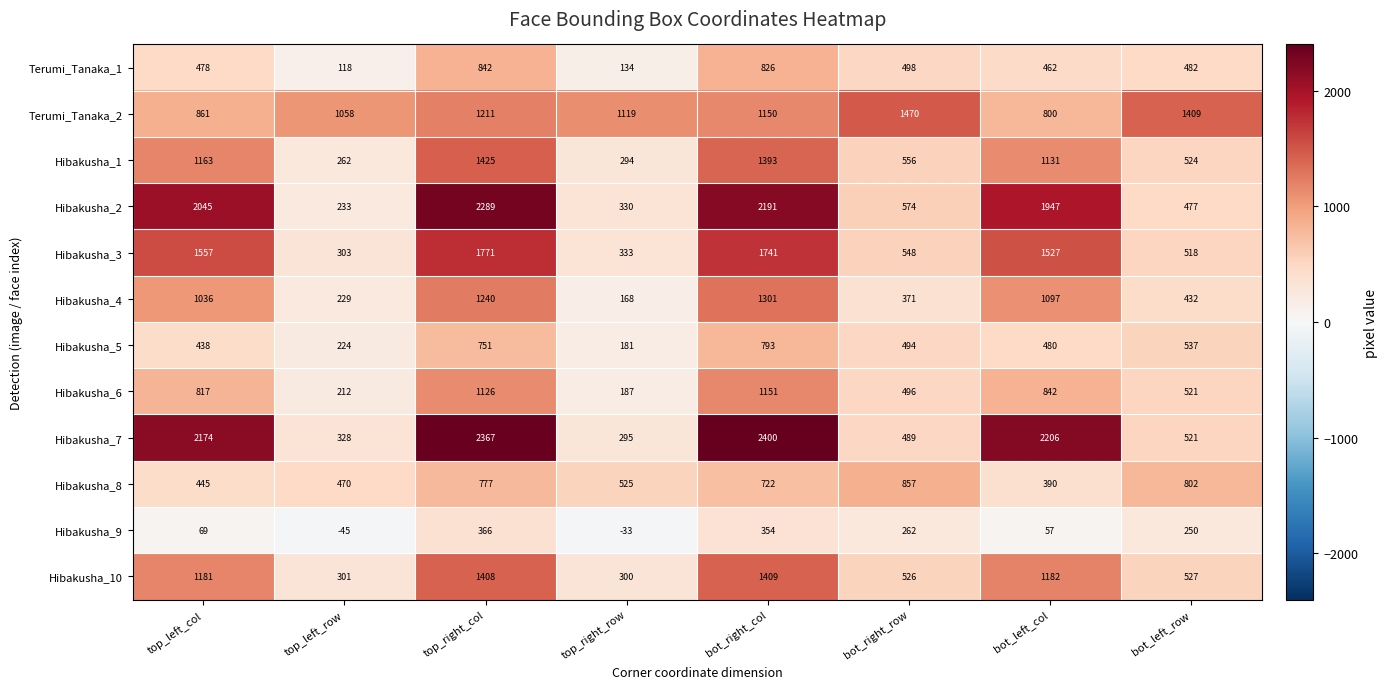

Which series has the widest spread of values?

Hibakusha_7